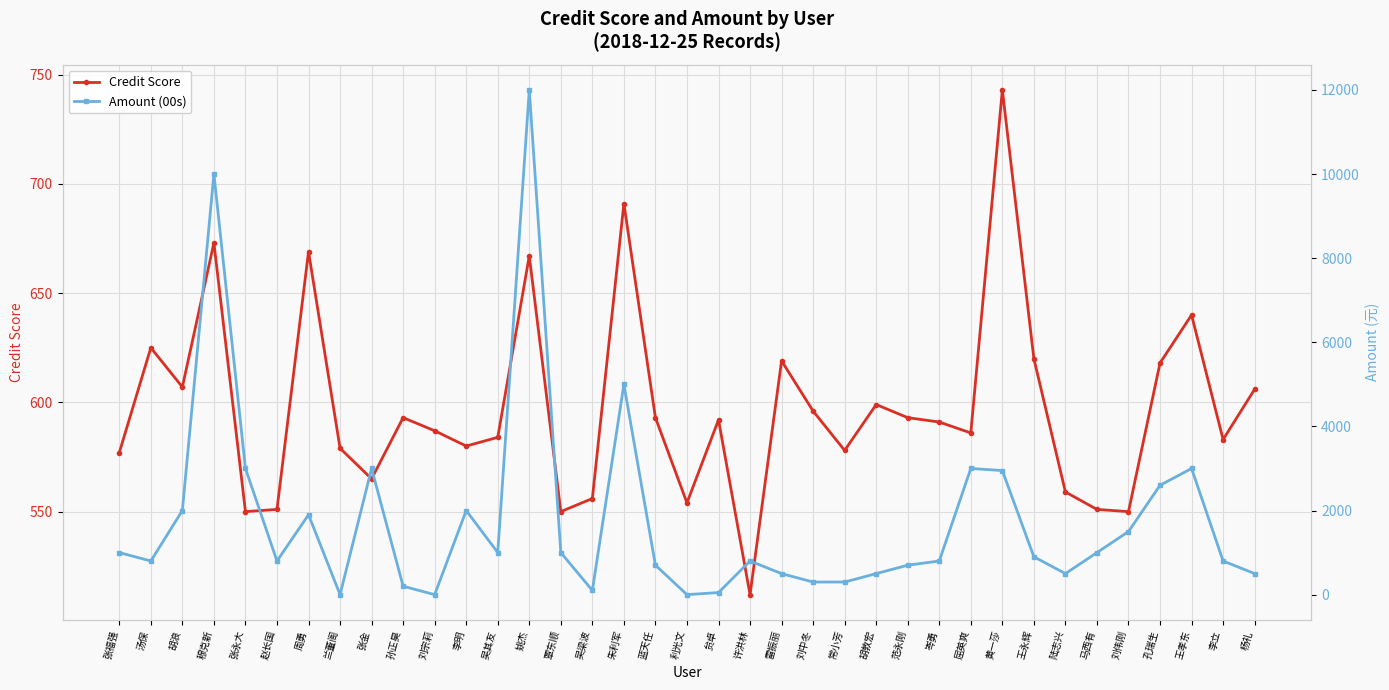

Which series has the widest spread of values?

Amount (00s)